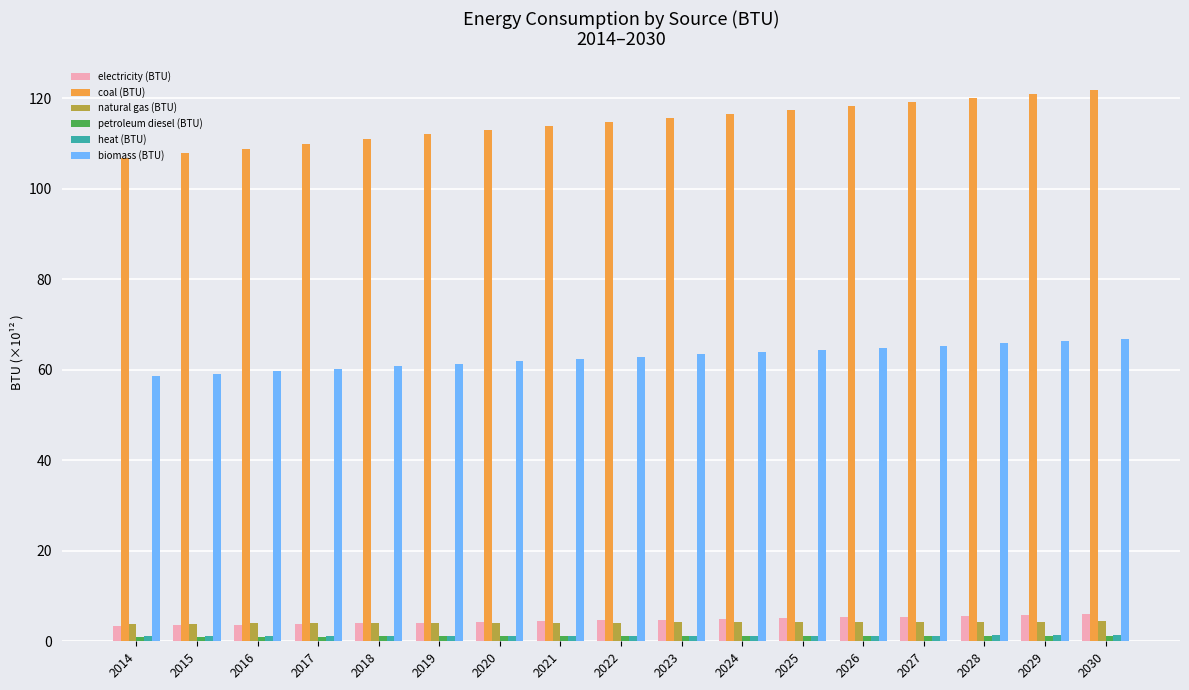

The electricity (BTU) series shows 4.8 at 2023. True or false?

True